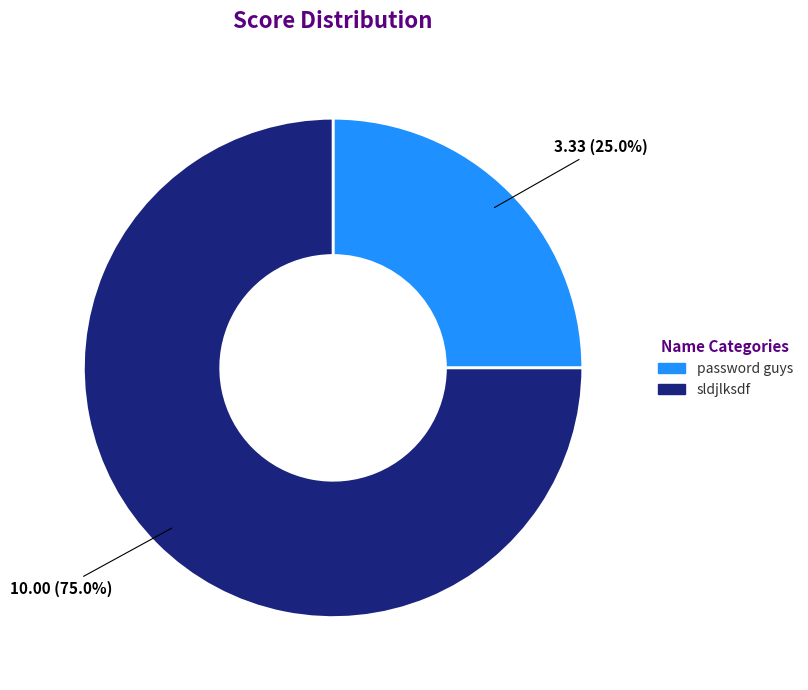

Which category has the biggest portion of the pie?

sldjlksdf